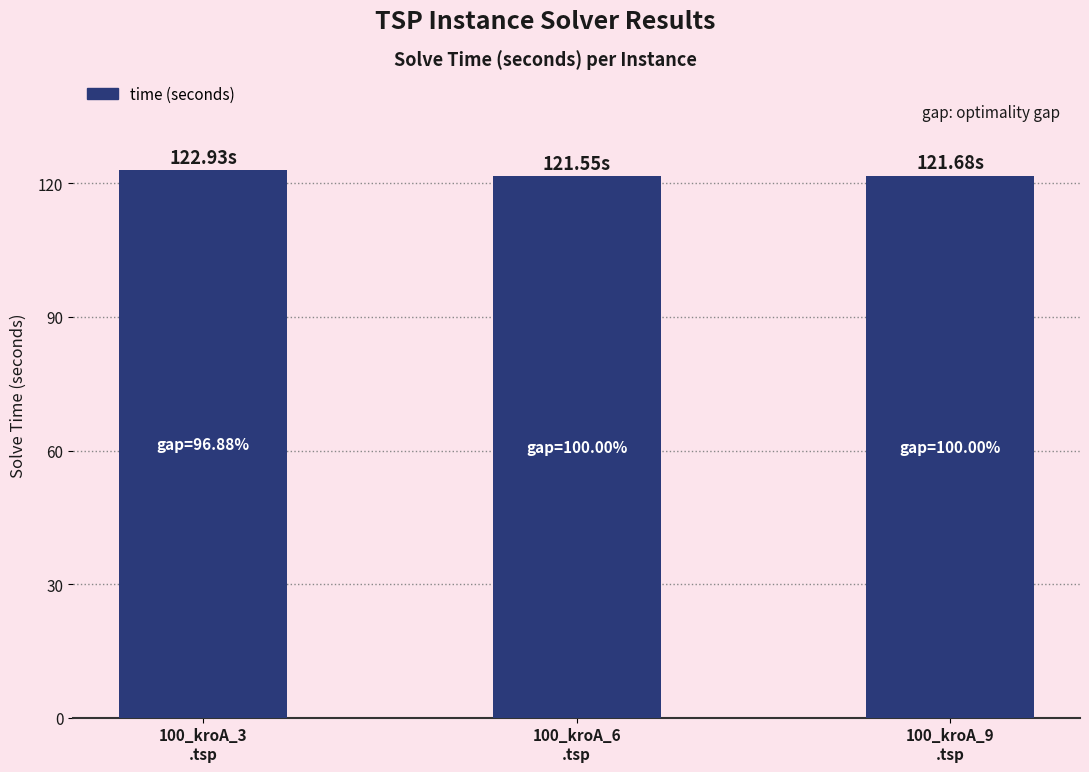

What is the average value?

122.1